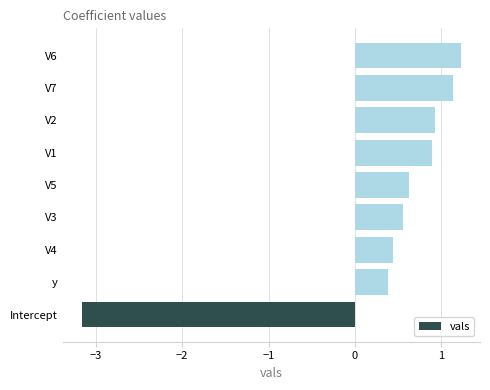

List the labels in order of value, largest first.

V6, V7, V2, V1, V5, V3, V4, y, Intercept